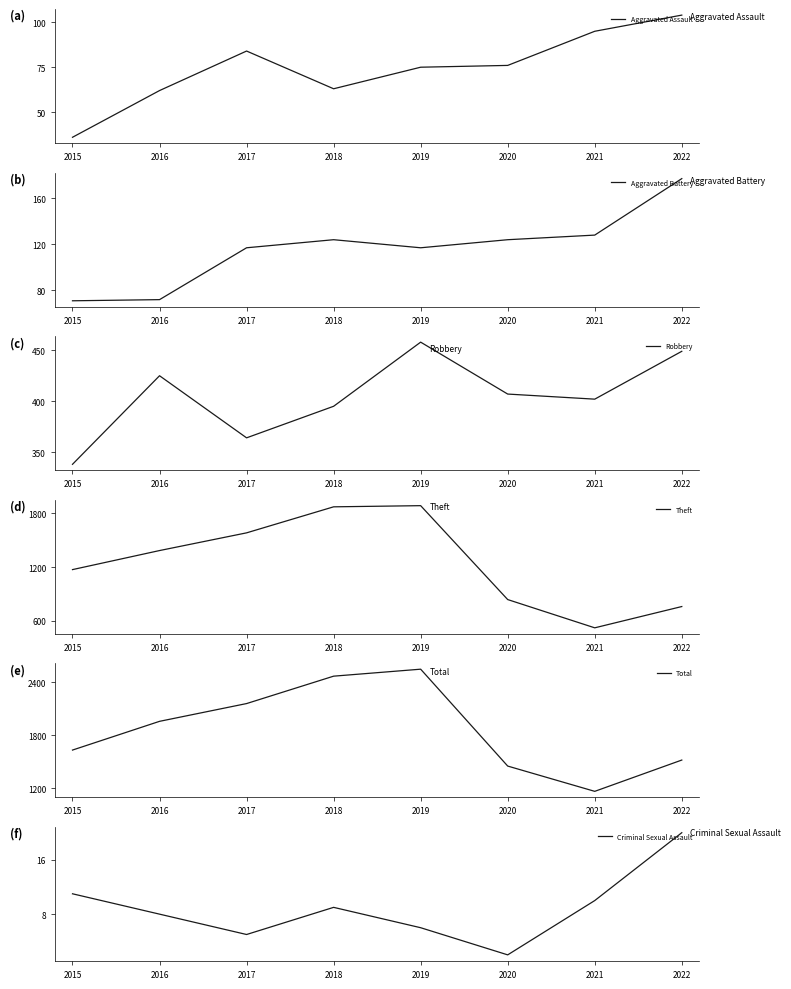

At how many categories does at least one series exceed 2147?

3